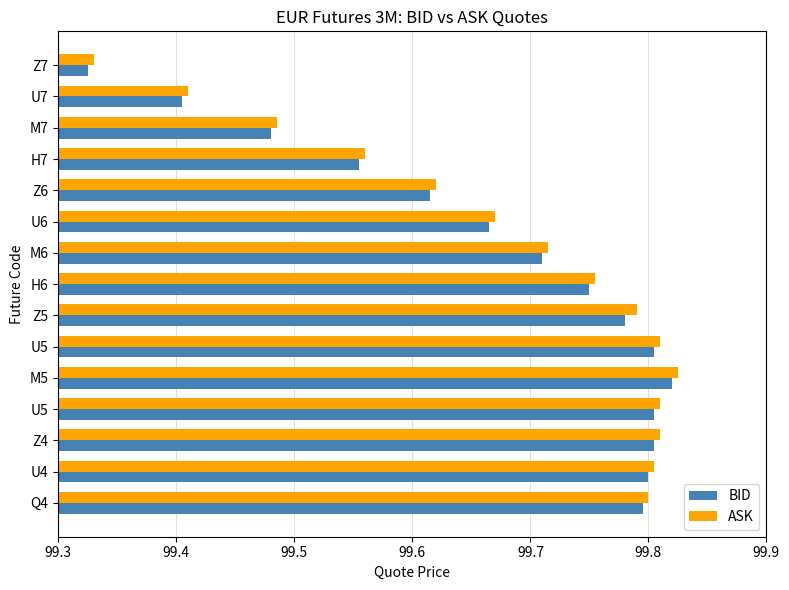

What are all the series names shown in the legend?

BID, ASK